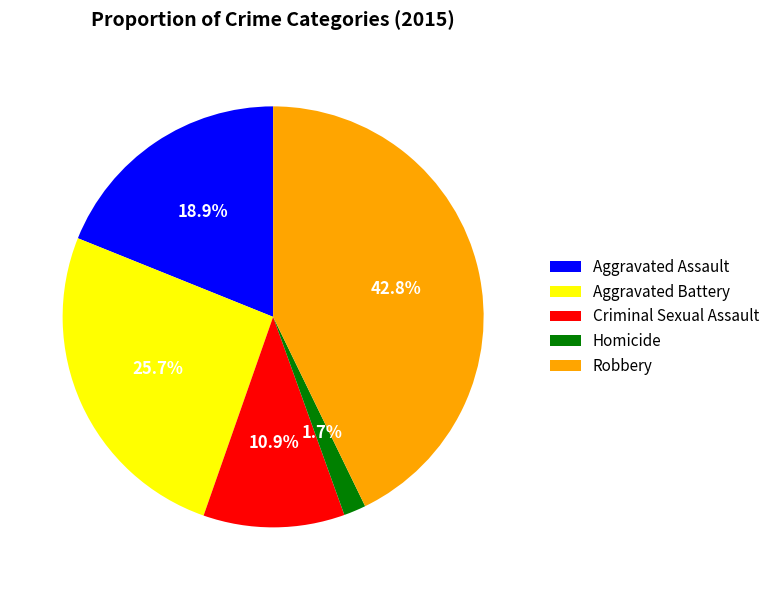

Which slice is the smallest?

Homicide